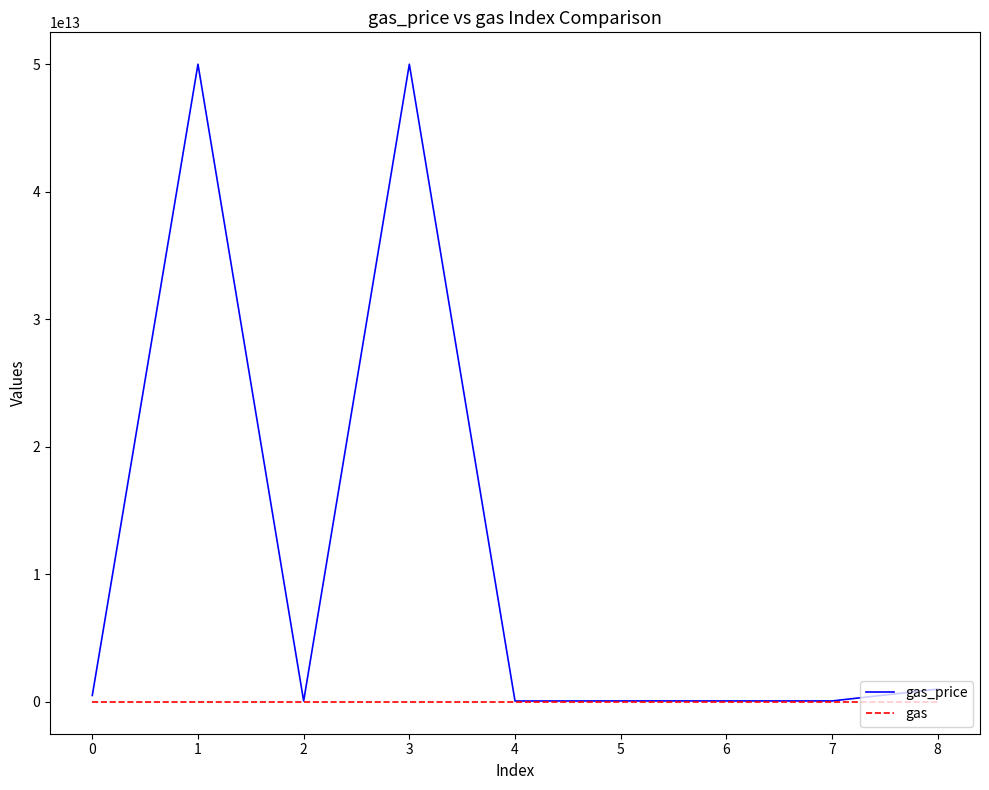

Which series has the largest total across all categories?

gas_price